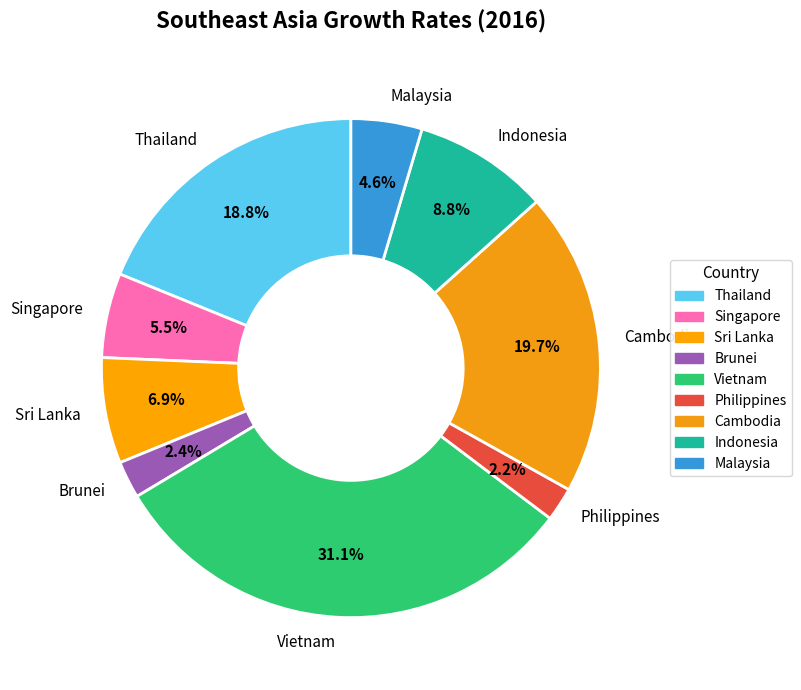

How many segments does this pie chart have?

9